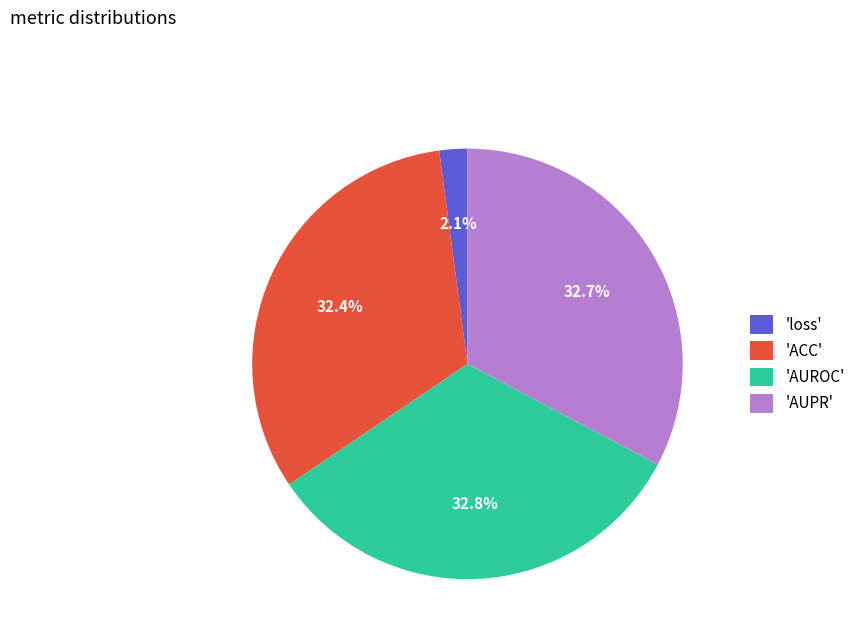

How much of the chart is everything except 'AUPR'?

67.3%